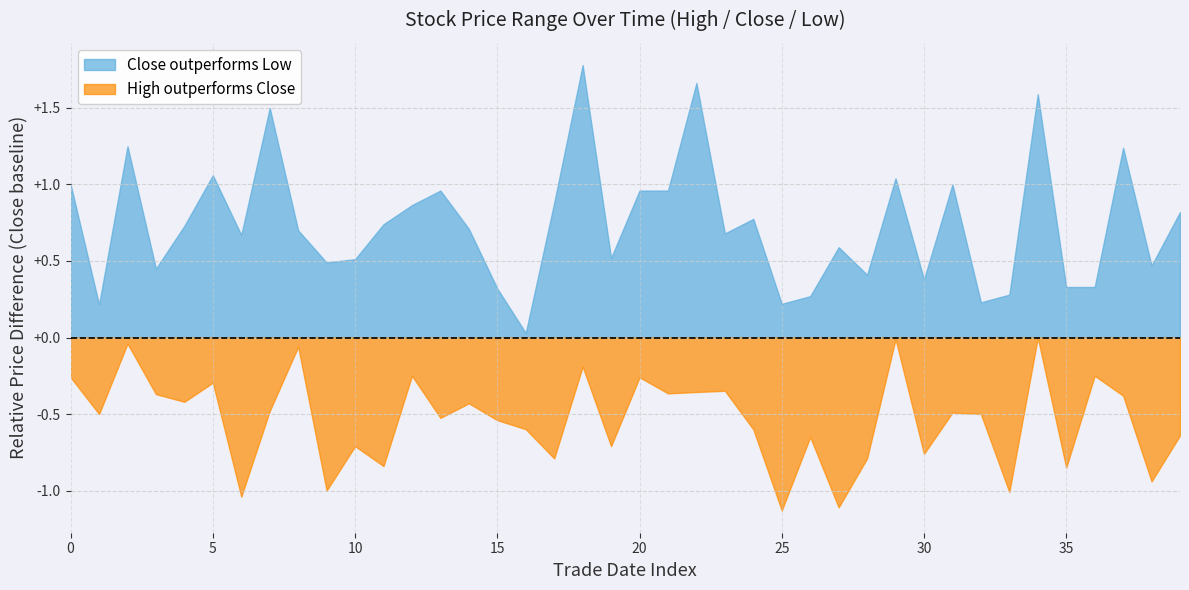

Reading left to right, list all the values displayed in this chart.

high: 27.3	27.6	27.3	27.4	27.6	29.2	31.3	30.9	31.3	31.5	31.9	32.3	31.5	32.7	32.3	32.9	32.3	32.1	32.8	32.9	33.2	32.8	34.1	34.5	35.7	36.1	34.8	34.6	33.6	33.5	33.2	33.4	32.9	31.8	31.6	33.2	32.2	33.9	34.4	33.5
close: 27.0	27.1	27.2	27.0	27.2	28.9	30.3	30.4	31.2	30.5	31.2	31.5	31.2	32.1	31.9	32.4	31.7	31.3	32.6	32.2	32.9	32.4	33.8	34.2	35.1	34.9	34.1	33.5	32.8	33.5	32.5	32.9	32.4	30.8	31.6	32.4	31.9	33.5	33.5	32.9
low: 26.0	26.9	26.0	26.5	26.4	27.8	29.6	28.9	30.6	30.0	30.7	30.8	30.4	31.2	31.2	32.1	31.7	30.4	30.9	31.7	31.9	31.5	32.1	33.5	34.3	34.7	33.8	33.0	32.4	32.4	32.1	31.9	32.2	30.5	30.0	32.0	31.6	32.3	33.0	32.0